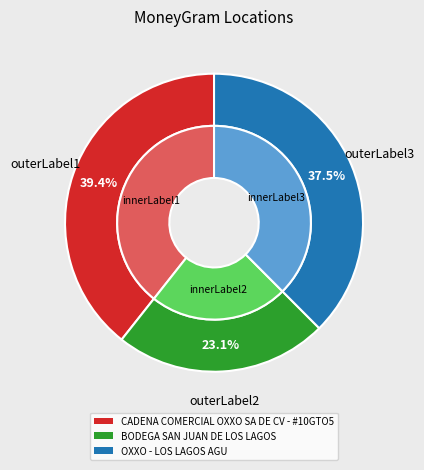

To the nearest percent, what portion does CADENA COMERCIAL OXXO SA DE CV - #10GTO5 represent?

39%